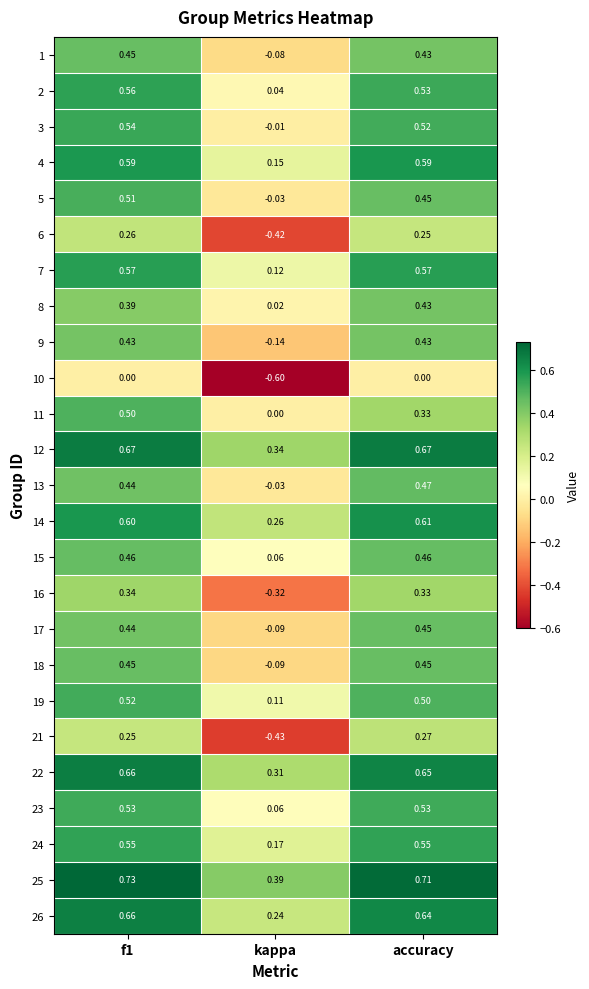

At which category does the chart reach its minimum across all series?

kappa